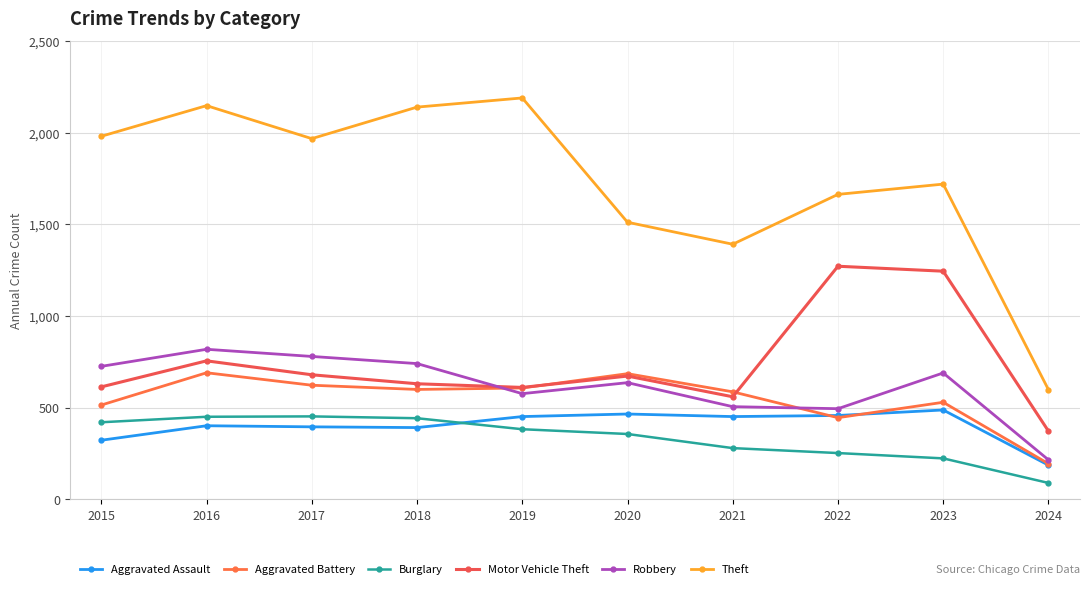

Is it true that Robbery equals 240 at 2021?

False